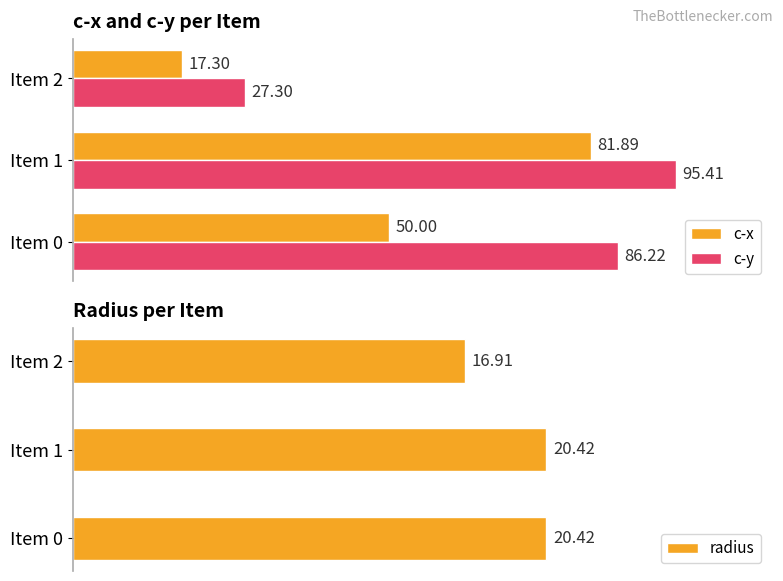

Reading left to right, extract all data points from this chart.

c-x: 50.0	81.9	17.3
c-y: 86.2	95.4	27.3
radius: 20.4	20.4	16.9